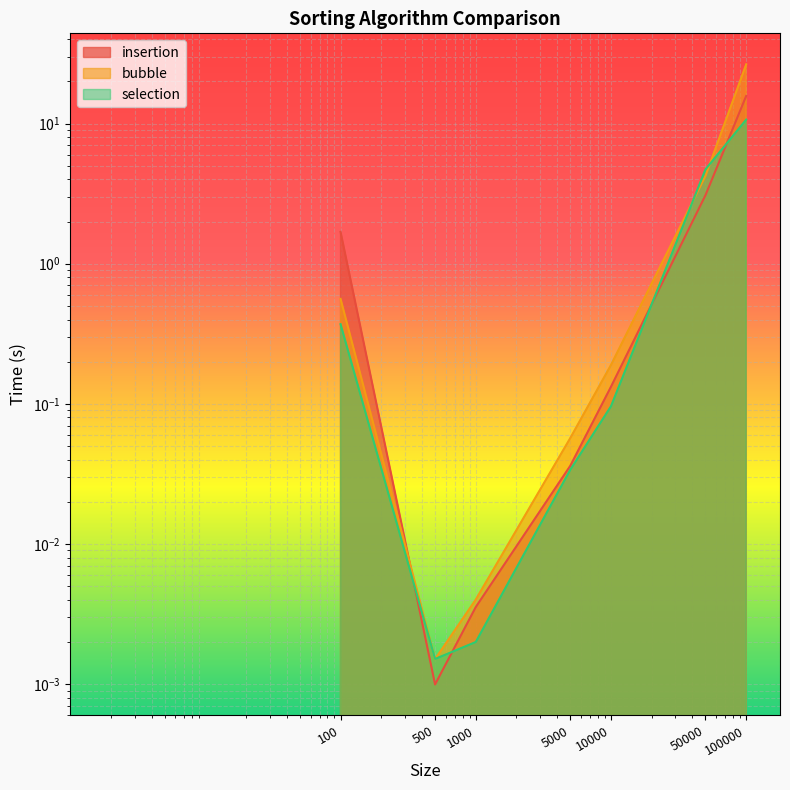

What is the difference between the maximum and minimum values in the bubble series?

26.5